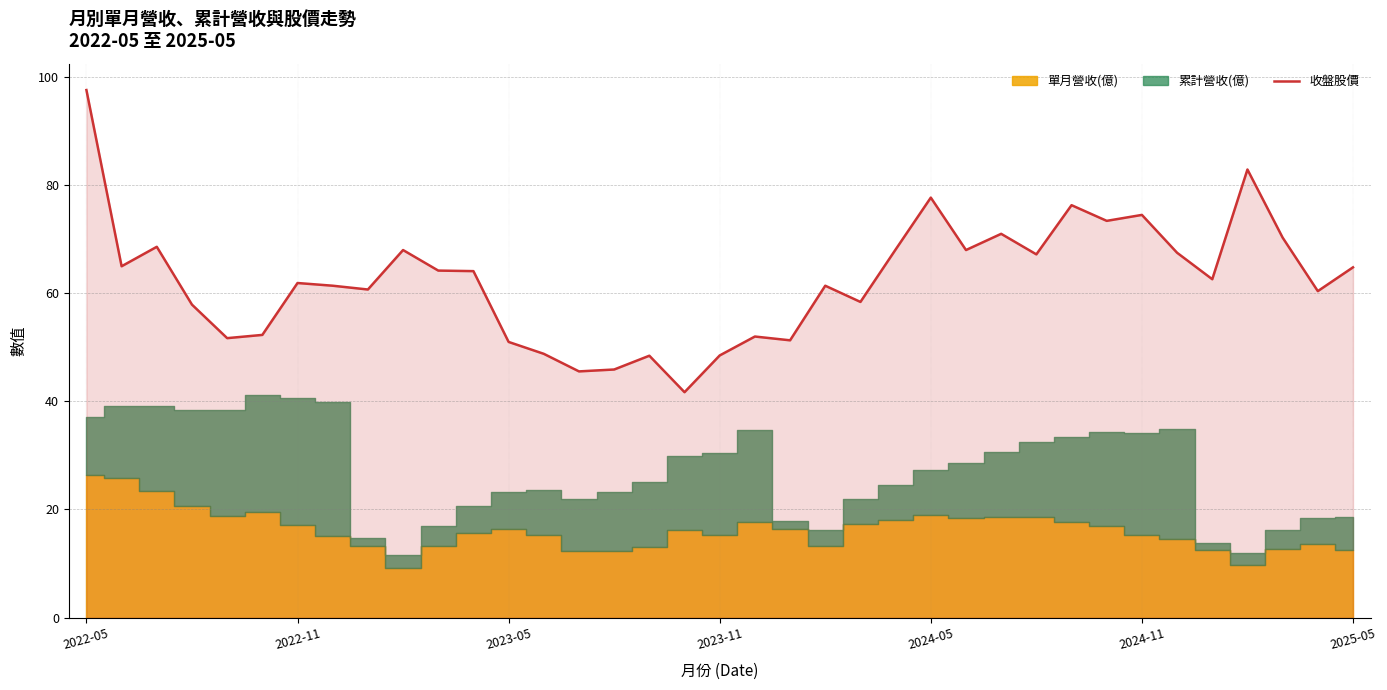

How many interior local valleys (lower than both neighbors) does the data have?

12